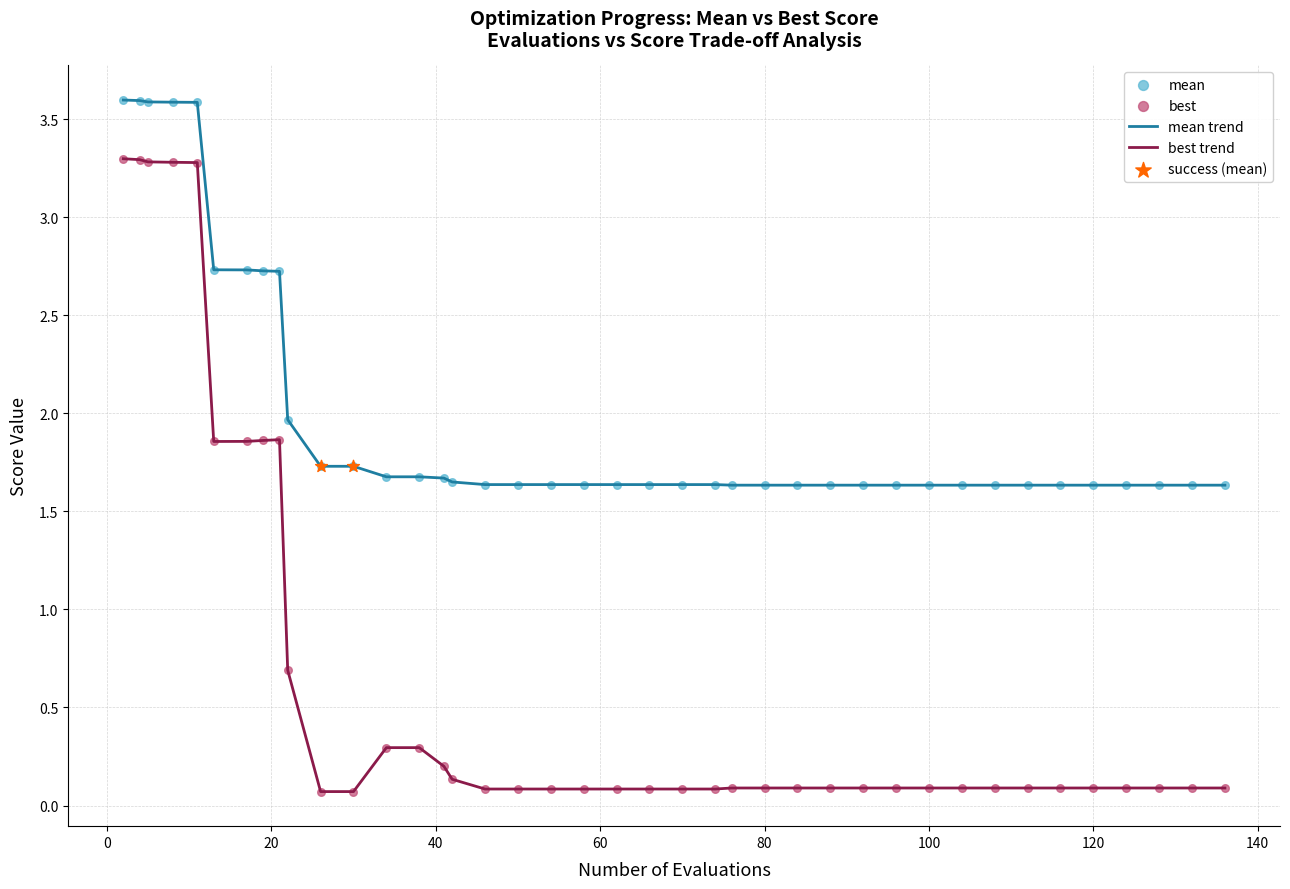

Which series has the largest range (max minus min)?

best trend